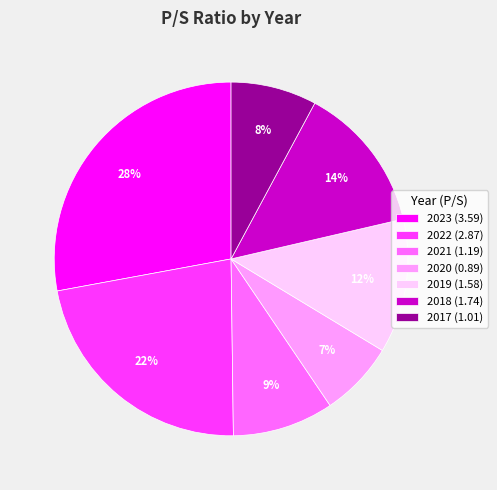

What percentage is the 2021 slice, to the nearest percent?

9%